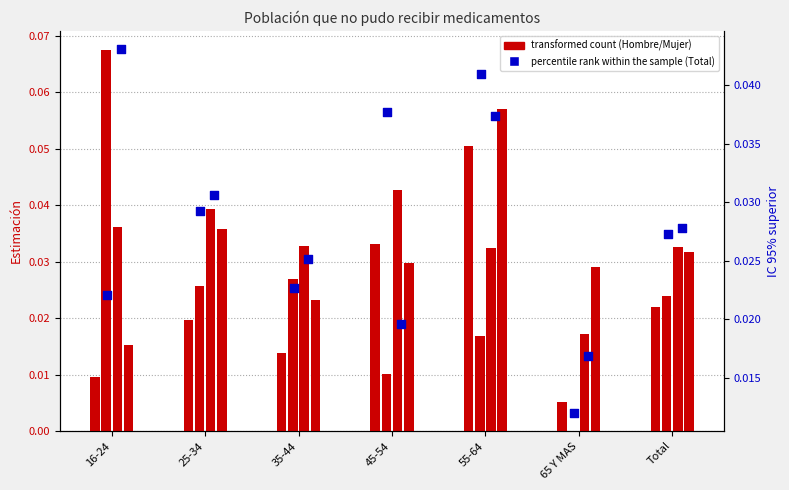

At how many categories does at least one series exceed 0?

7